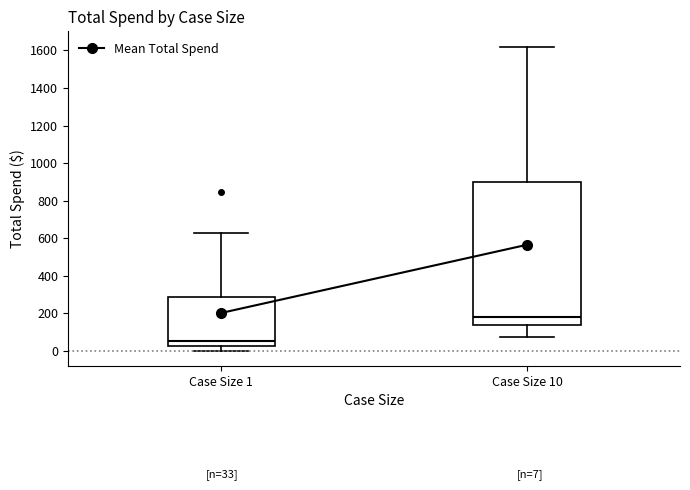

Comparing the boxes themselves (not the whiskers), which one is the tallest?

Case Size 10